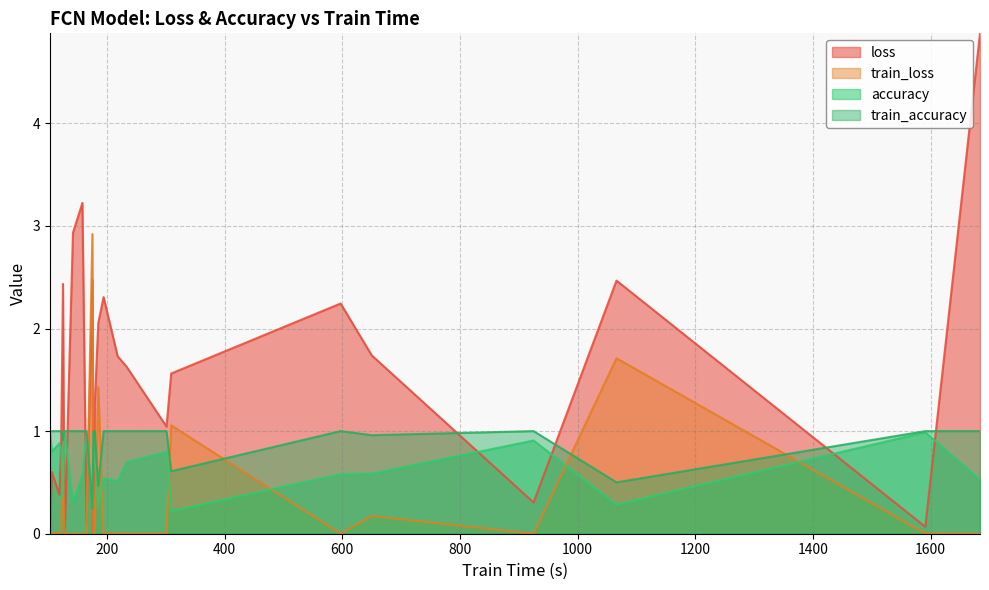

True or false: train_loss has a value of 0.0 at BasicMotions.

False